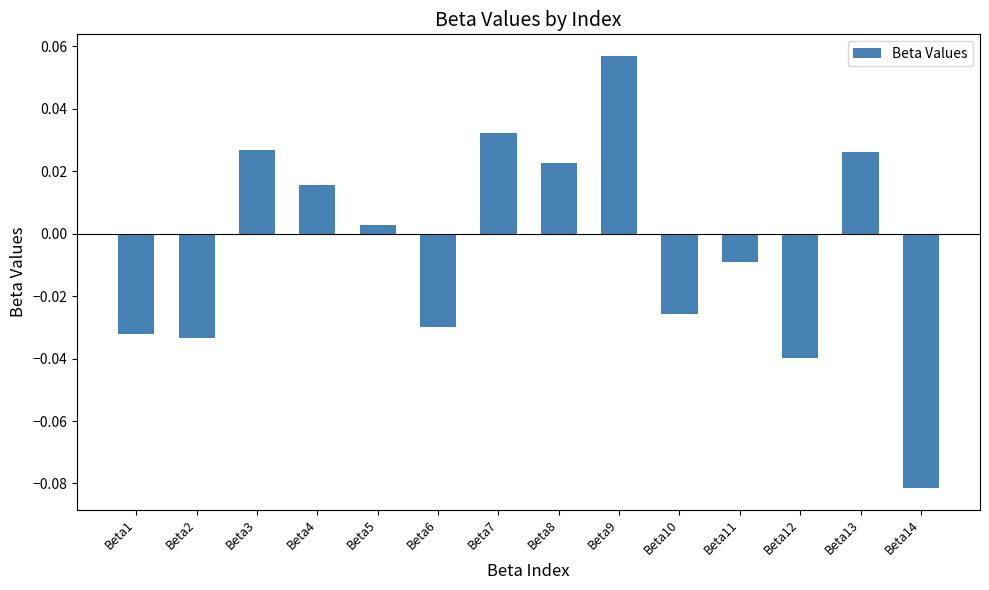

At which category does the chart reach its peak across all series?

Beta9